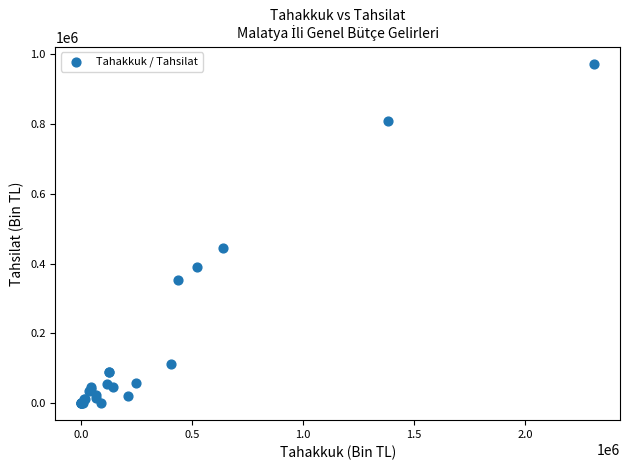

What Y value in the scatter plot is closest to 486315?

443774